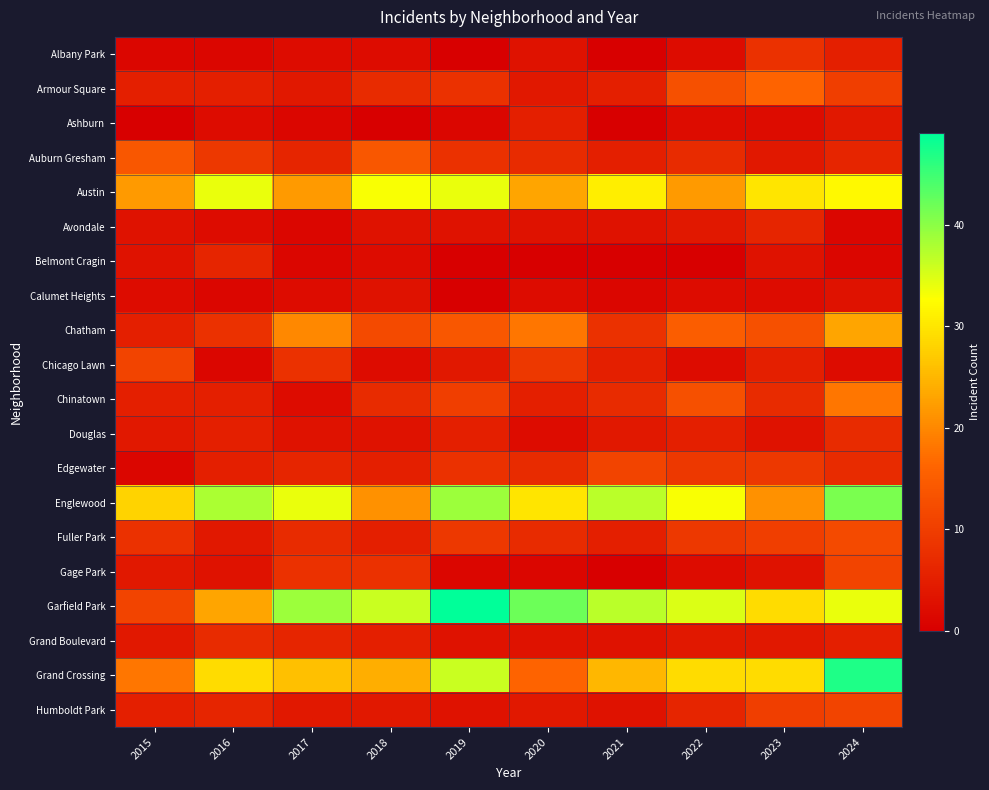

Which has a higher value, 2017 or 2024?

2024